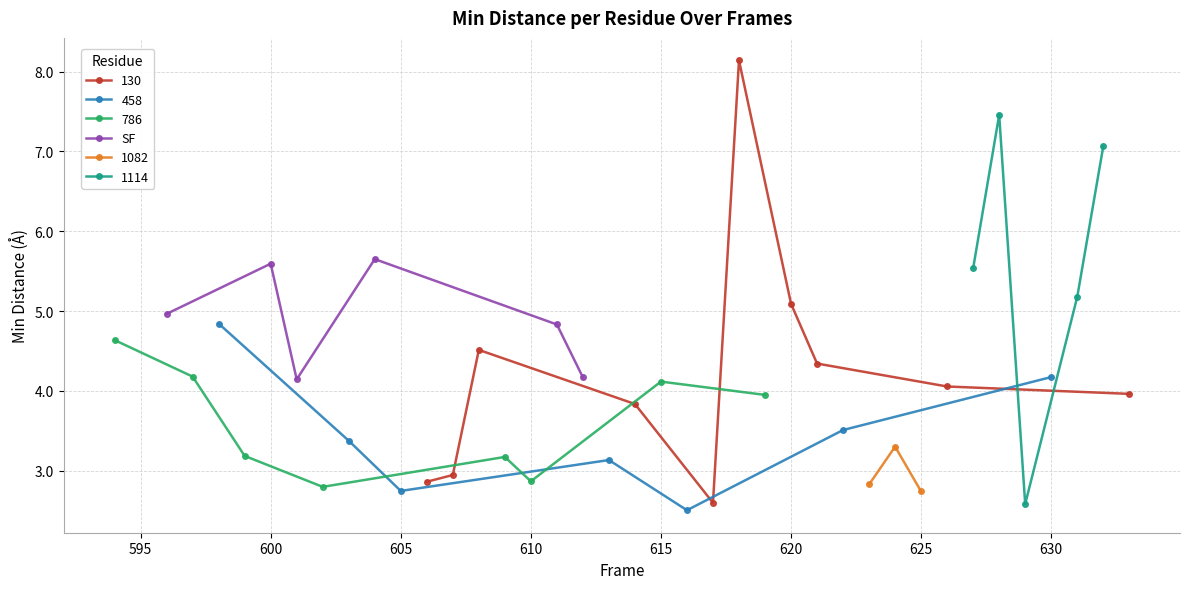

True or false: SF has more than 1 interior local peaks.

True